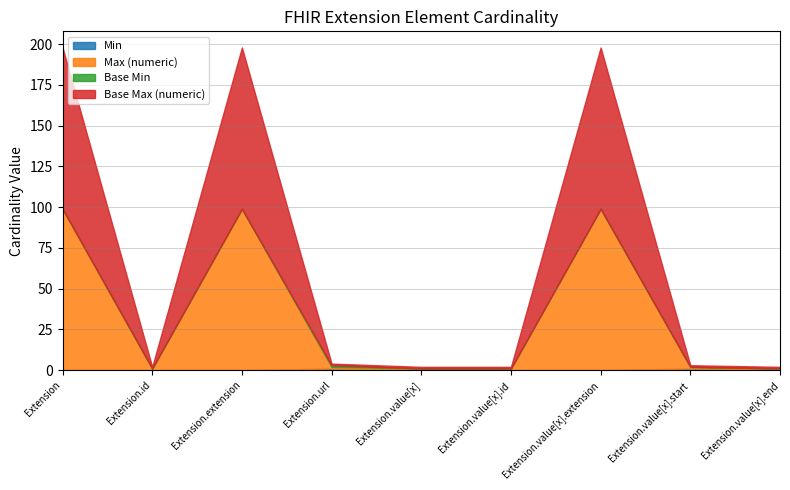

List the labels in order of Base Max (numeric) value, largest first.

Extension, Extension.extension, Extension.value[x].extension, Extension.id, Extension.url, Extension.value[x], Extension.value[x].id, Extension.value[x].start, Extension.value[x].end